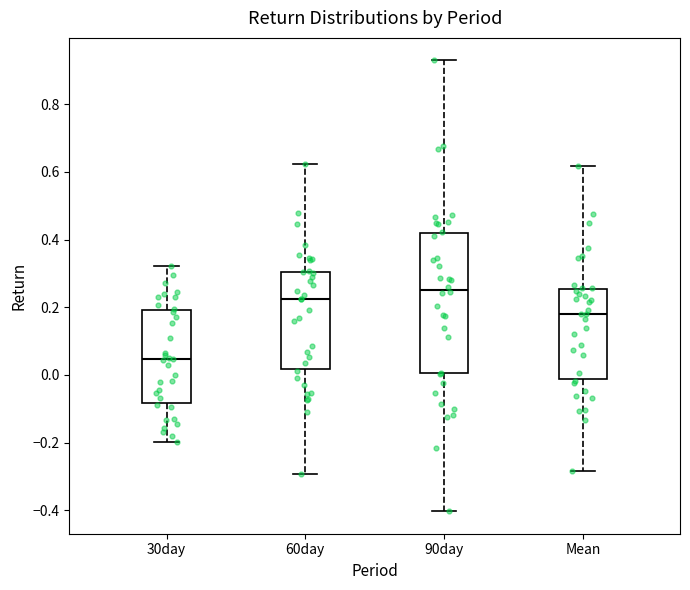

Reading left to right, read every box against the y-axis: the position of its median line, the range the box covers, and the ends of its whiskers. The values are not printed on the chart, so give them approximately, as read against the axis.

30day: median 0.04, box -0.08 to 0.20, whiskers -0.20 to 0.32
60day: median 0.22, box 0.02 to 0.30, whiskers -0.30 to 0.62
90day: median 0.26, box 0.00 to 0.42, whiskers -0.40 to 0.92
Mean: median 0.18, box -0.02 to 0.26, whiskers -0.28 to 0.62